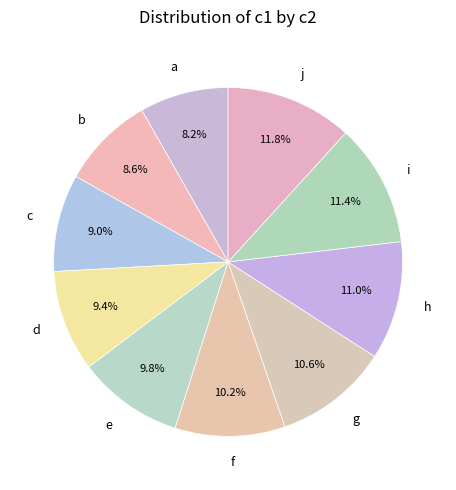

Between a and c, which is larger?

c